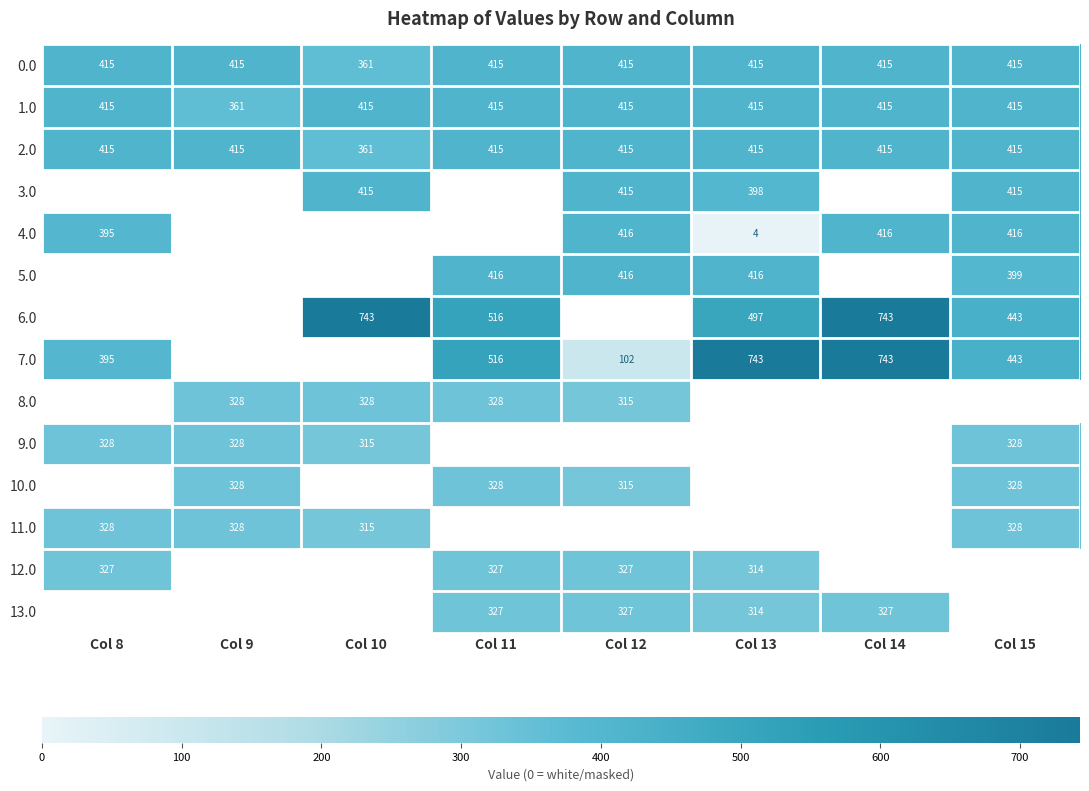

The 5.0 series shows 416 at Col 11. True or false?

True